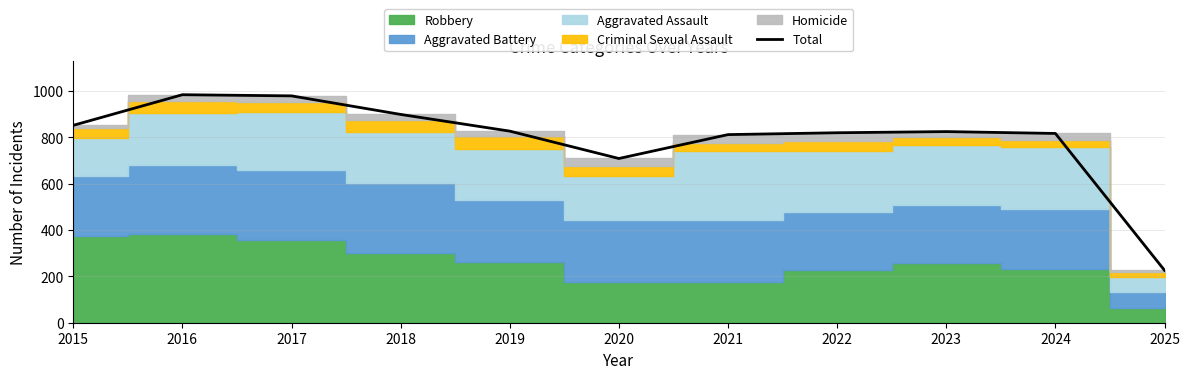

How many points are lower than both their immediate neighbors (excluding endpoints)?

1